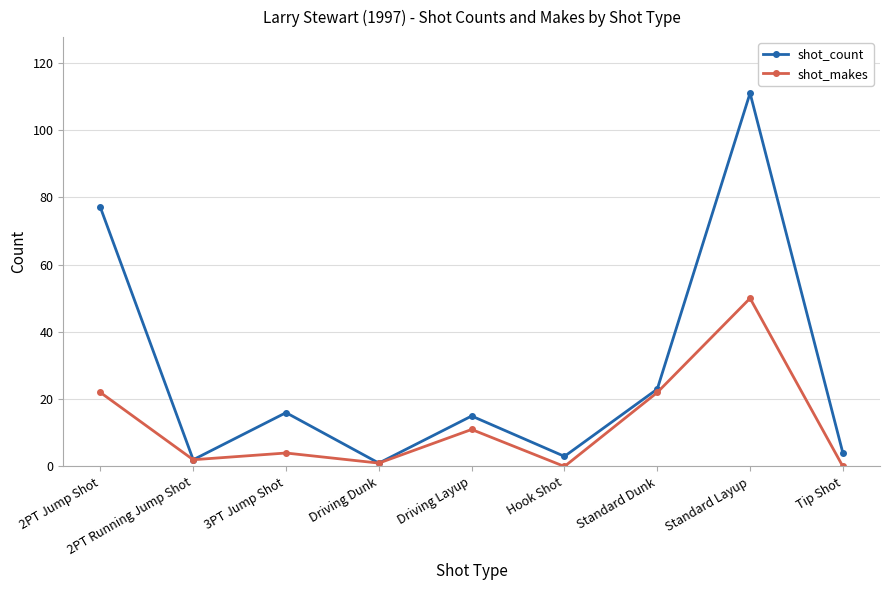

Is this an area chart (filled region under the line)?

No